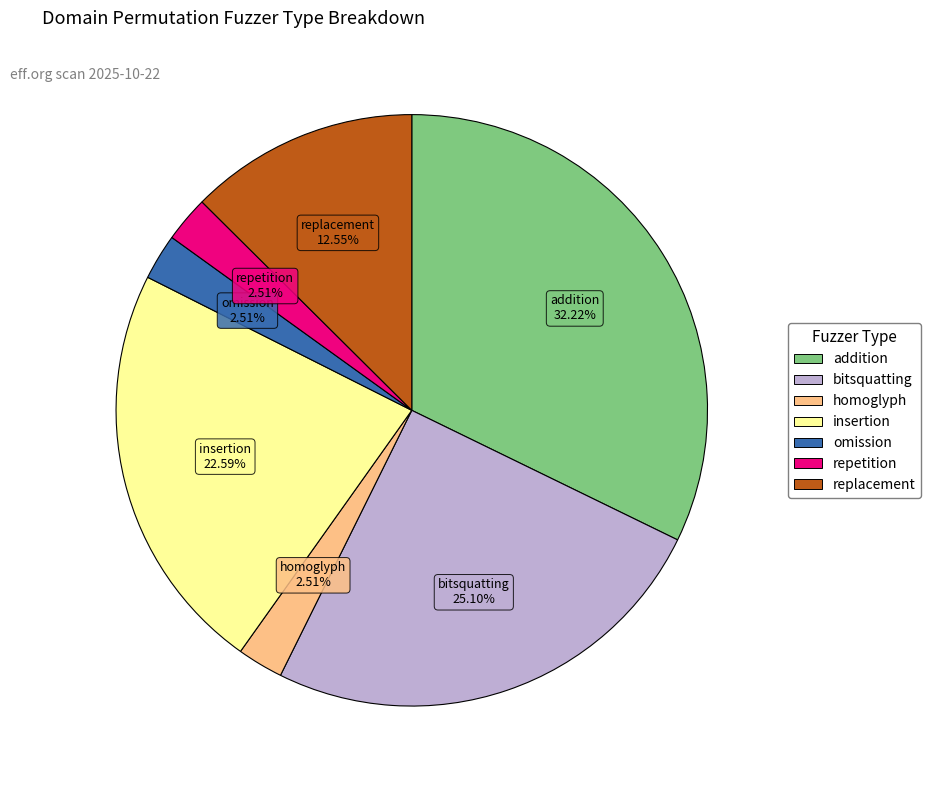

Which slice is the largest?

addition